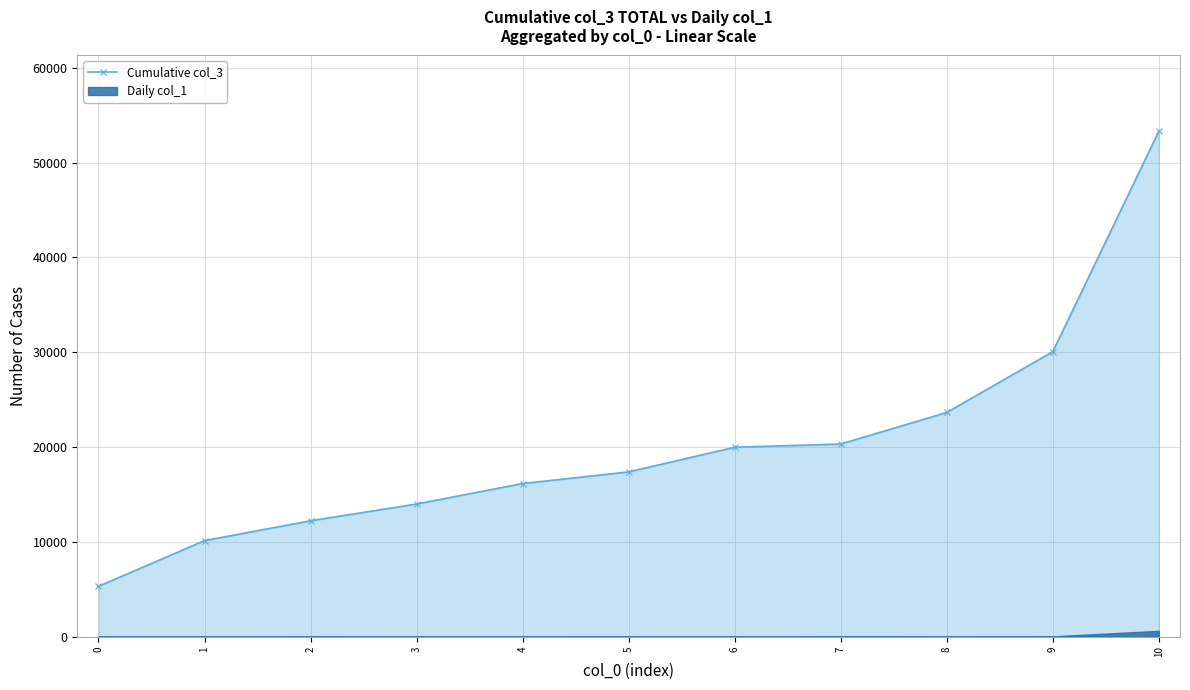

Read the value at 5, to the nearest 10.

17380